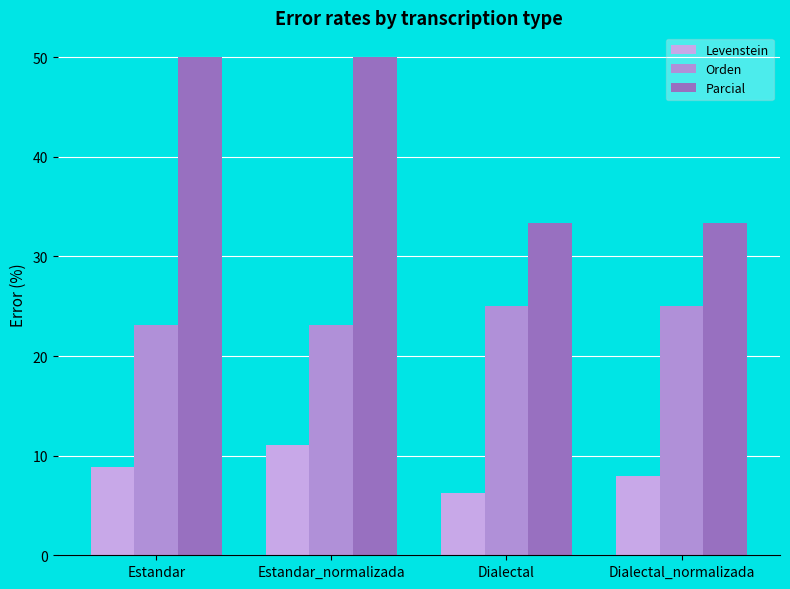

Which series has the widest spread of values?

Parcial